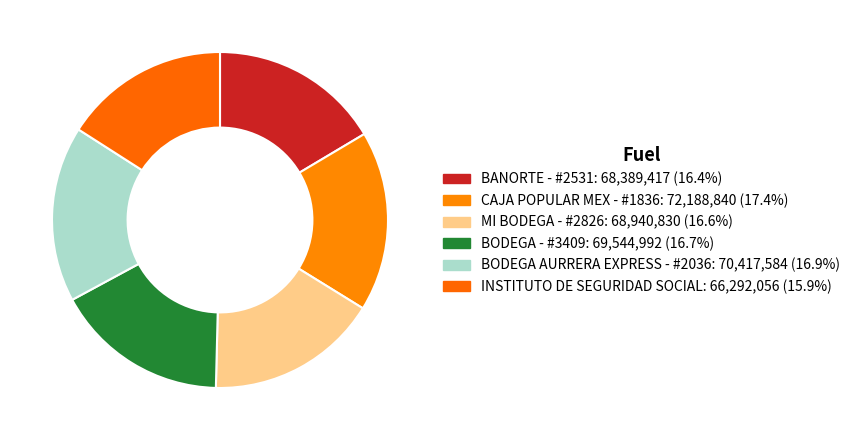

What is the change in value from BANORTE - #2531 to BODEGA AURRERA EXPRESS - #2036?

+2028167